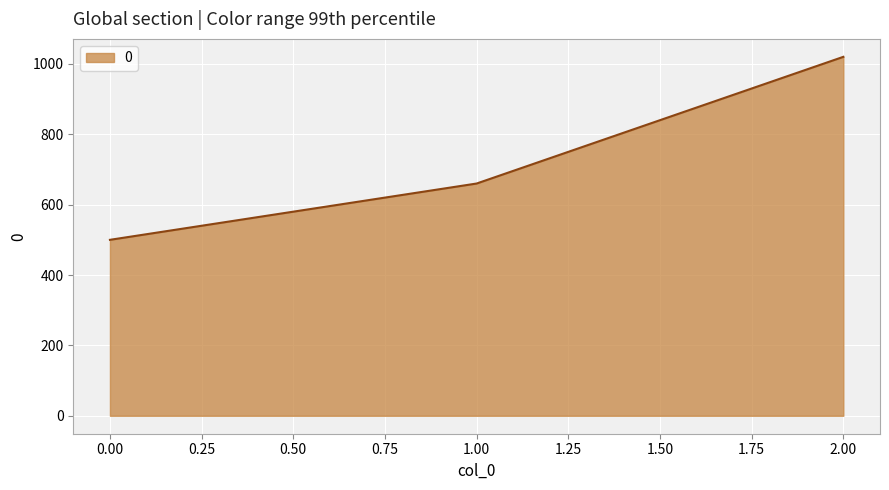

What is the difference between the values at 2.00 and 0.00?

520